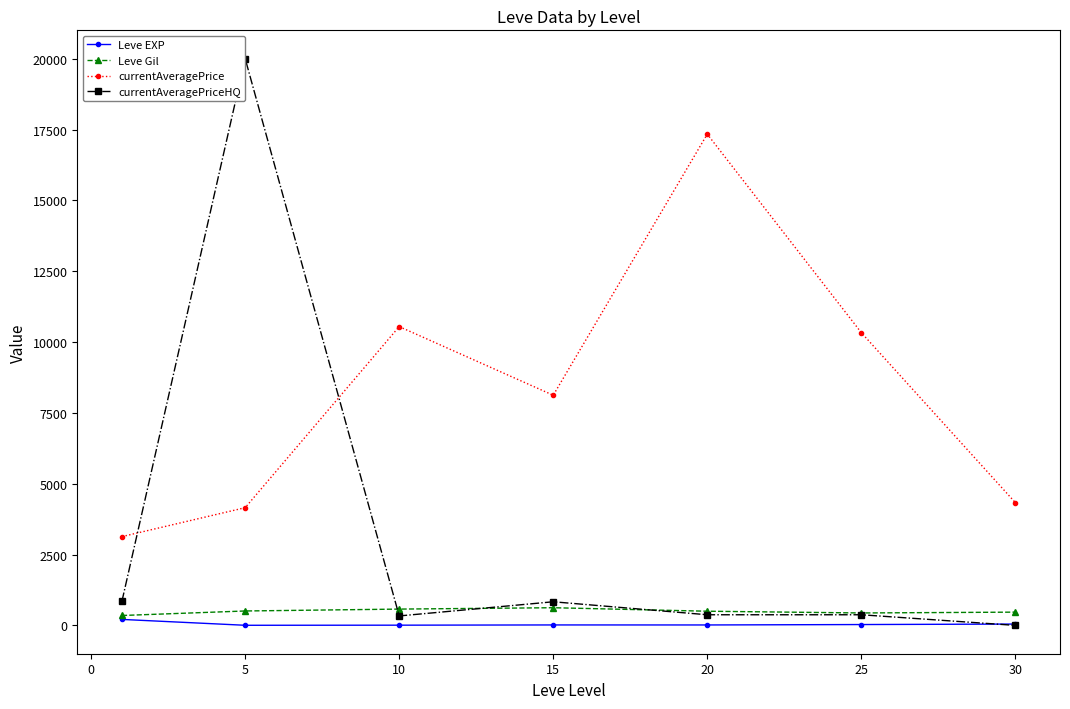

What are all the series names shown in the legend?

Leve EXP, Leve Gil, currentAveragePrice, currentAveragePriceHQ